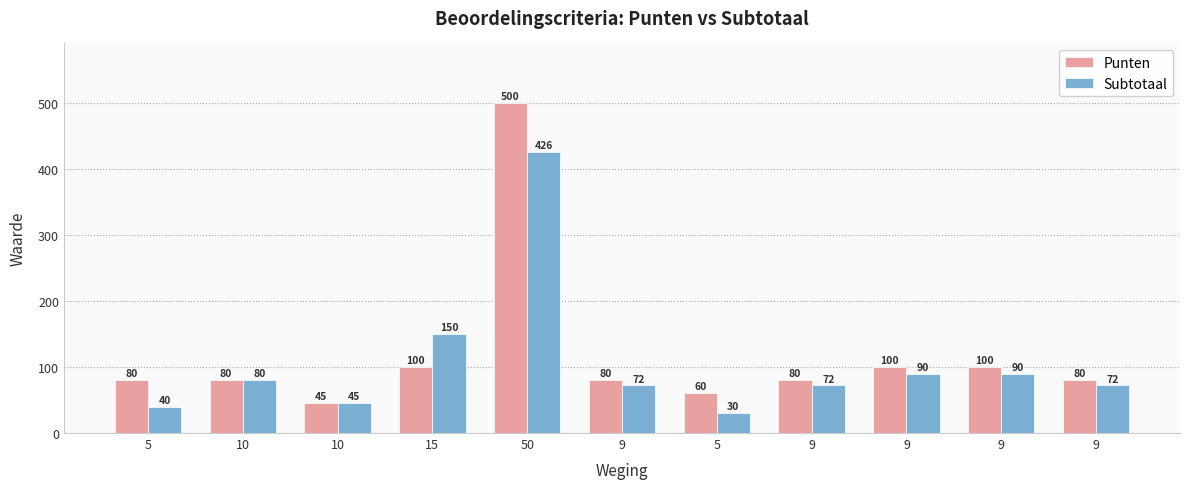

Reading left to right, what are all the values shown in this chart?

Punten: 5=80	10=80	10=45	15=100	50=500	9=80	5=60	9=80	9=100	9=100	9=80
Subtotaal: 5=40	10=80	10=45	15=150	50=426	9=72	5=30	9=72	9=90	9=90	9=72